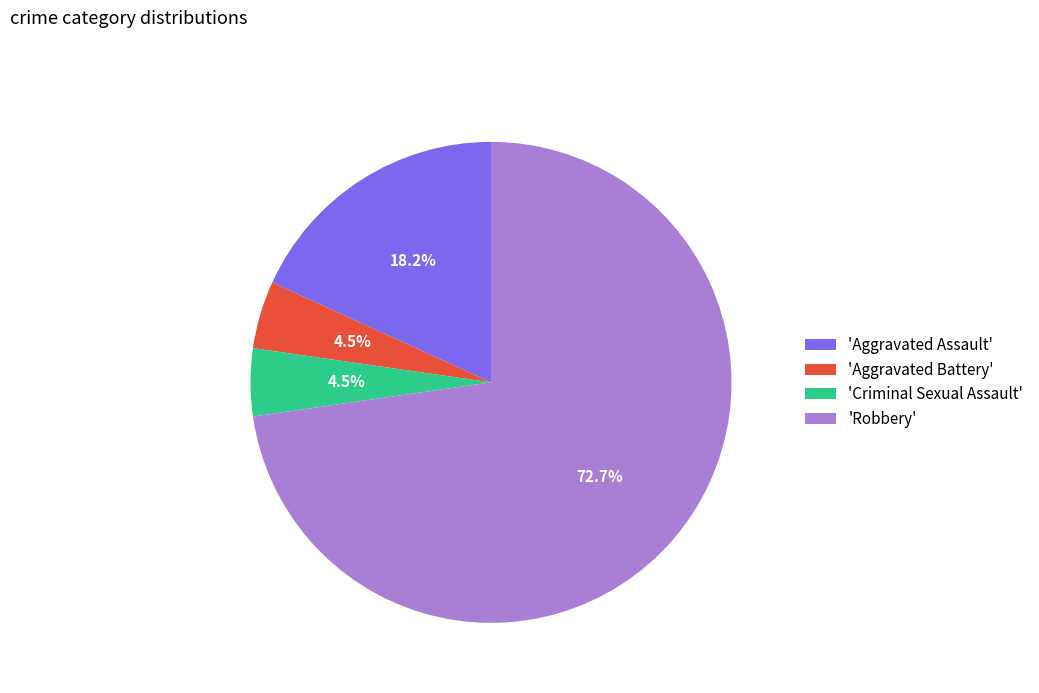

Count the number of slices in the pie.

4